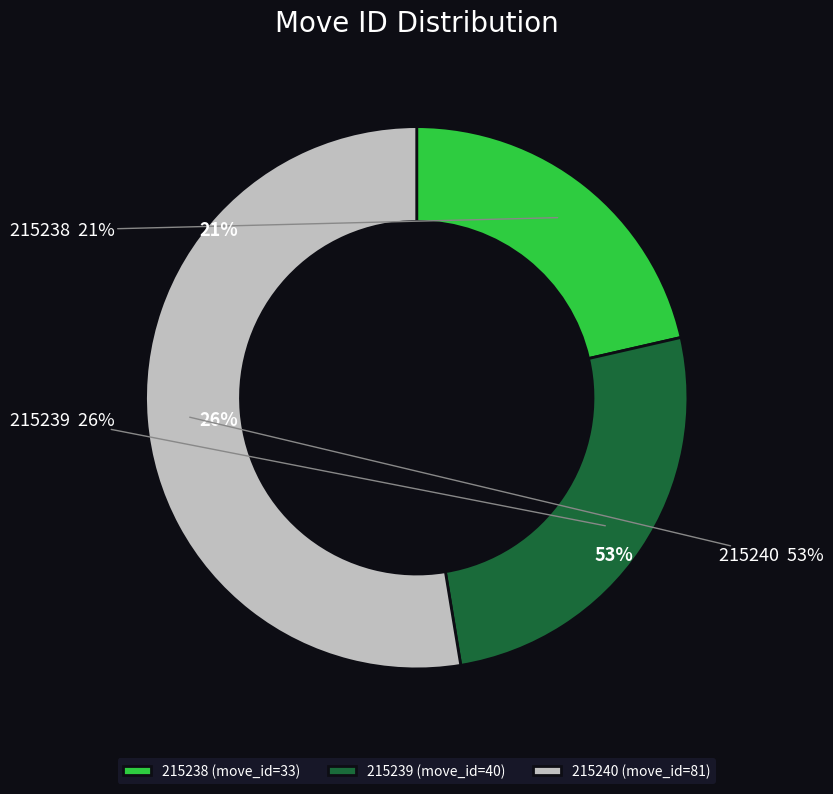

Is 215240 the majority of the pie?

Yes